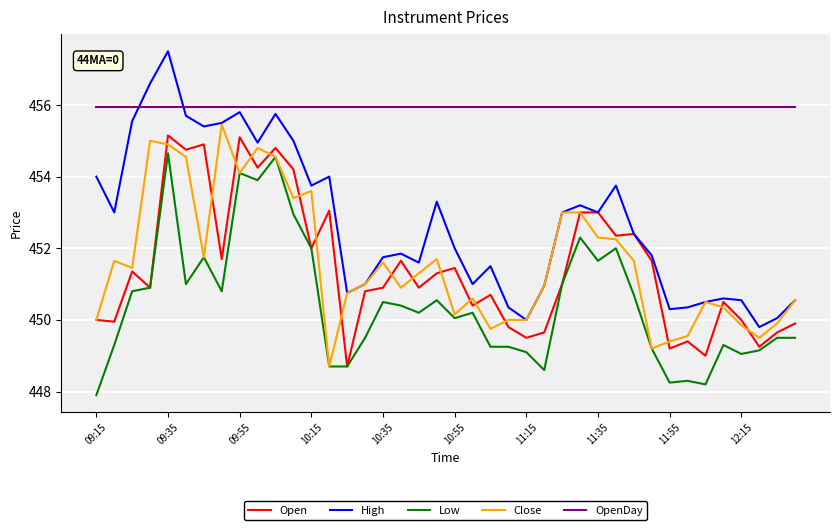

What is the minimum value for Close?

448.7